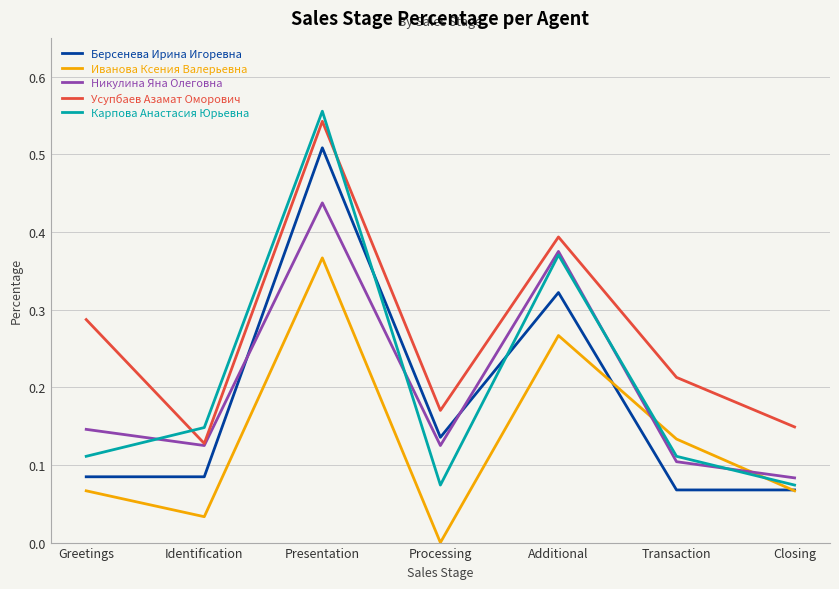

How many interior local valleys does the Никулина Яна Олеговна series have?

2